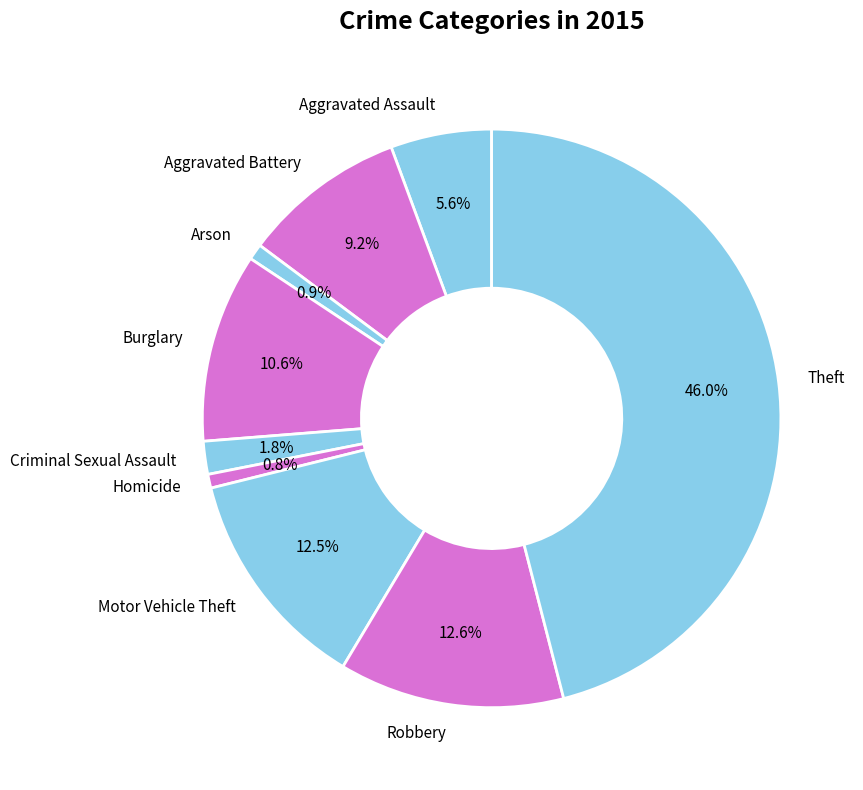

Which slice is the largest?

Theft